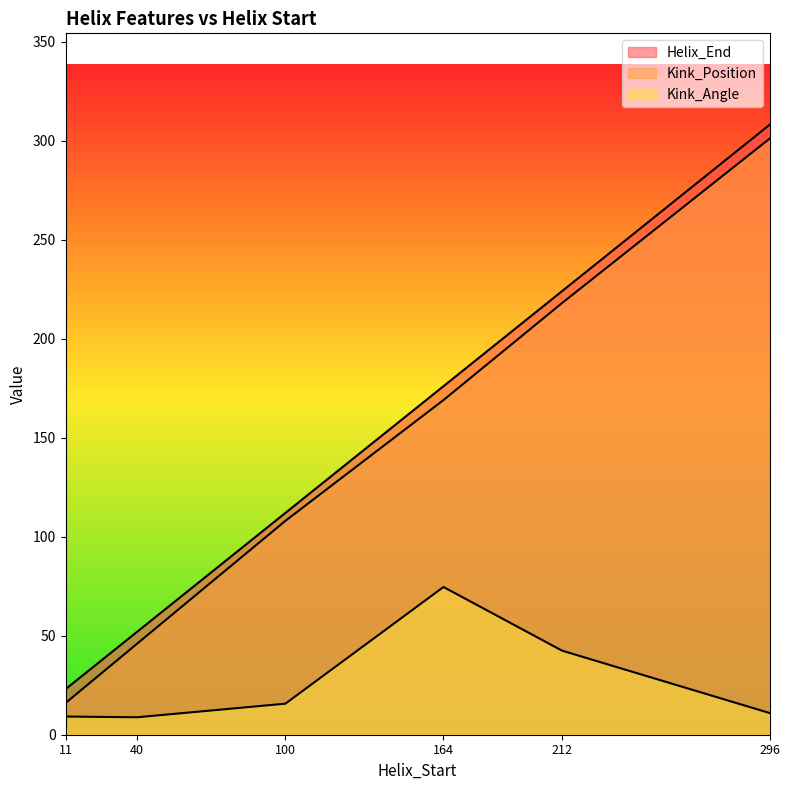

True or false: Kink_Position and Kink_Angle intersect in this chart.

False